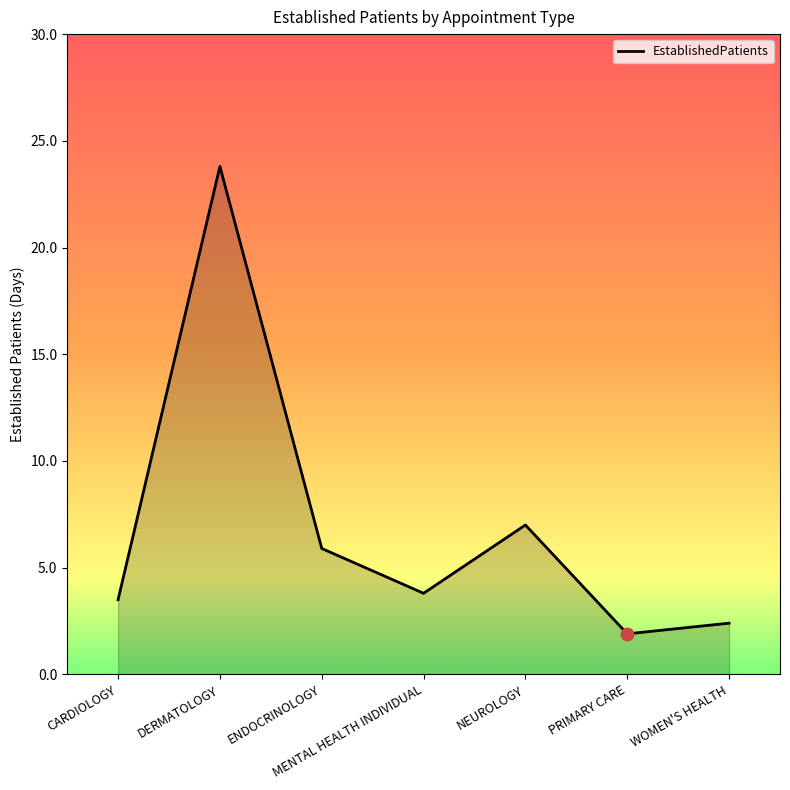

What is the change in value from DERMATOLOGY to PRIMARY CARE?

-21.9